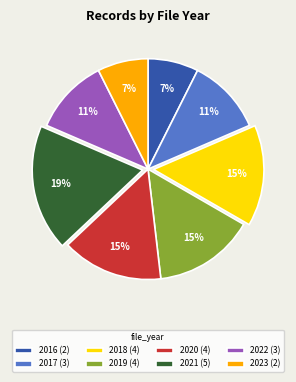

To the nearest percent, what is the average slice percentage?

12%